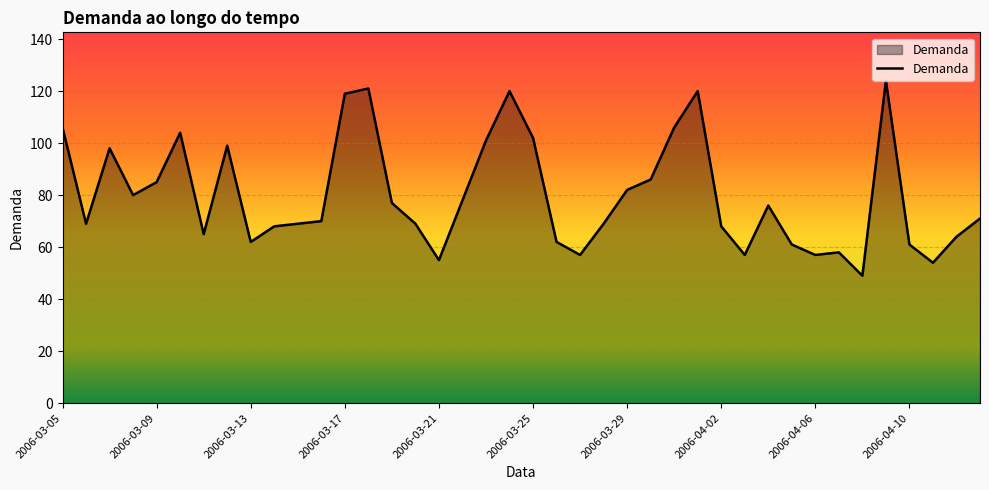

What is the difference between the second highest and second lowest values?

67